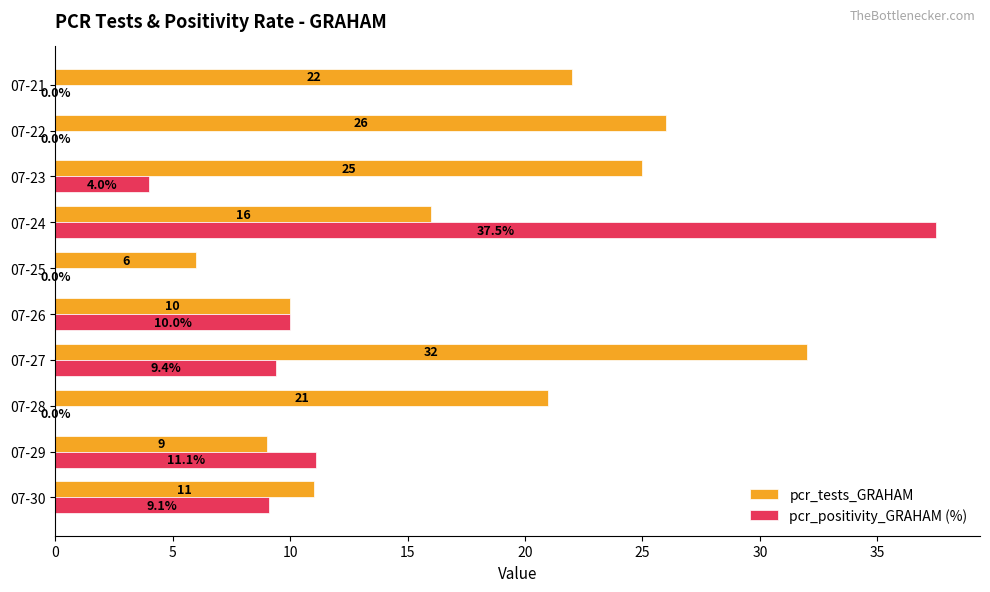

How many positive values does the pcr_positivity_GRAHAM (%) series have?

6